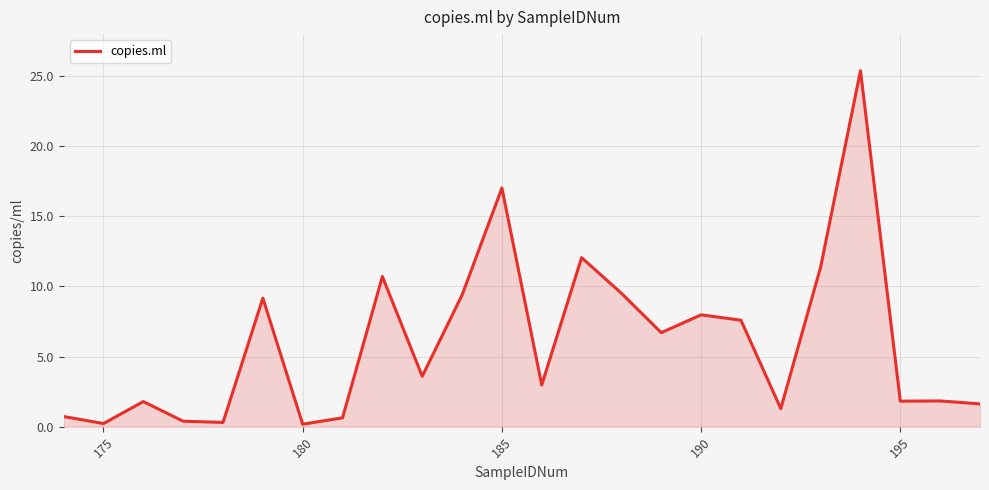

What is the greatest value displayed?

25.4